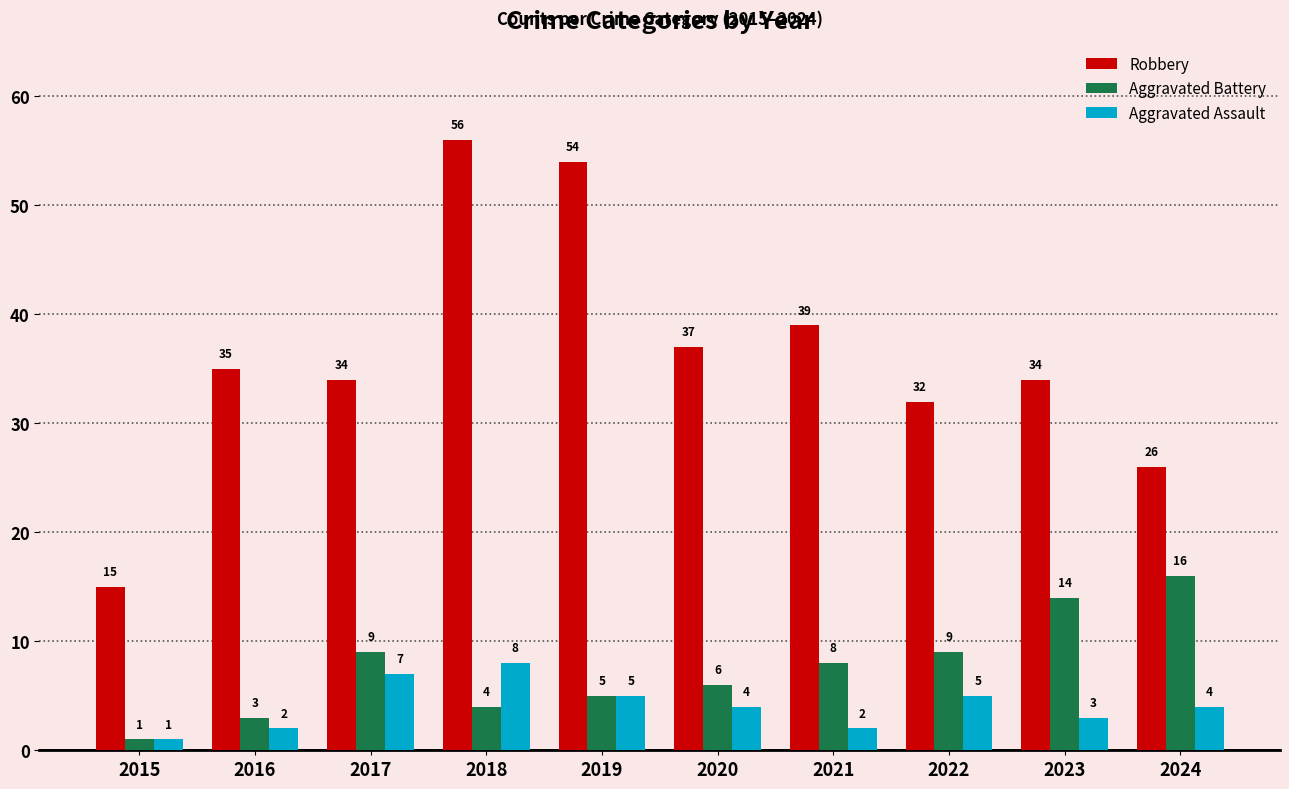

Reading left to right, list all the values displayed in this chart.

Robbery: 2015=15	2016=35	2017=34	2018=56	2019=54	2020=37	2021=39	2022=32	2023=34	2024=26
Aggravated Battery: 2015=1	2016=3	2017=9	2018=4	2019=5	2020=6	2021=8	2022=9	2023=14	2024=16
Aggravated Assault: 2015=1	2016=2	2017=7	2018=8	2019=5	2020=4	2021=2	2022=5	2023=3	2024=4